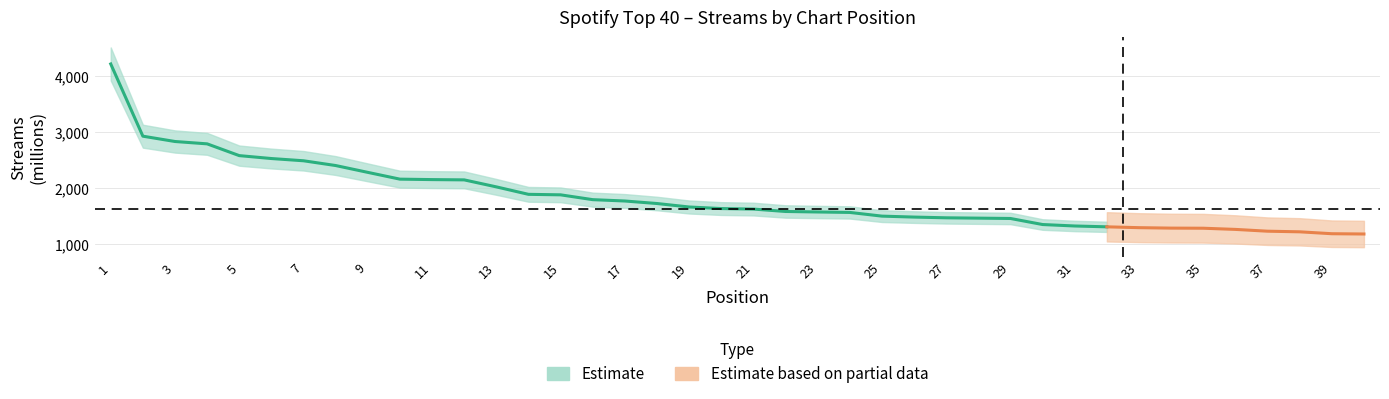

The value at 27 is 1467. True or false?

True